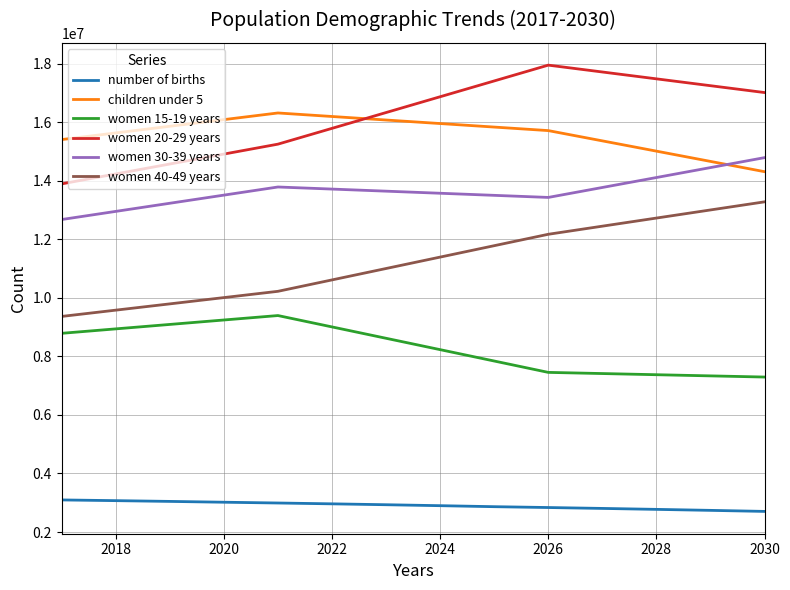

What is the smallest value displayed?

2703670